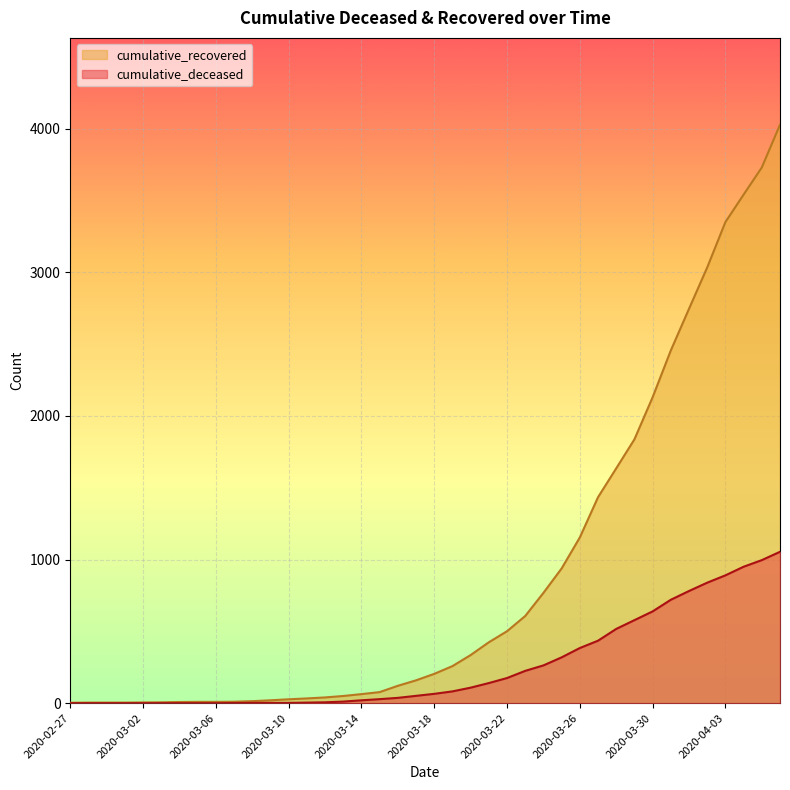

What is the label of the 38th point from the right?

2020-02-29